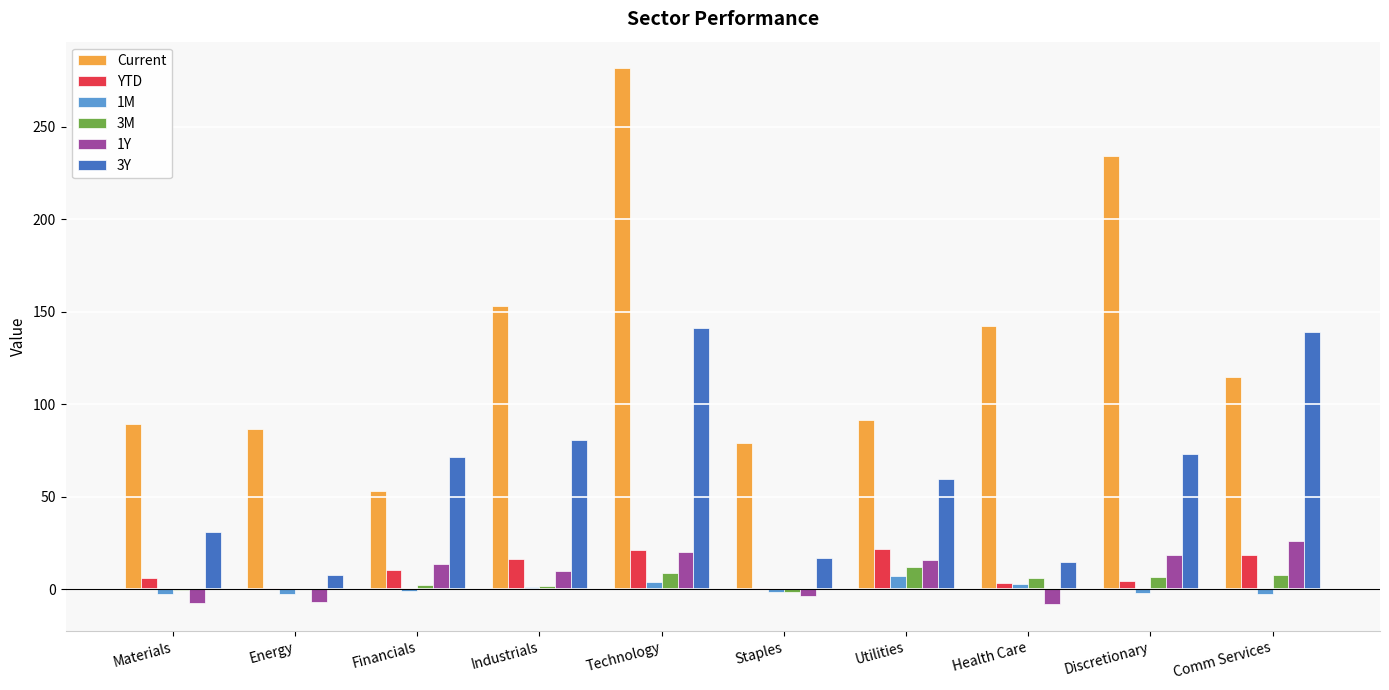

What is the sum of all 1Y values?

79.0